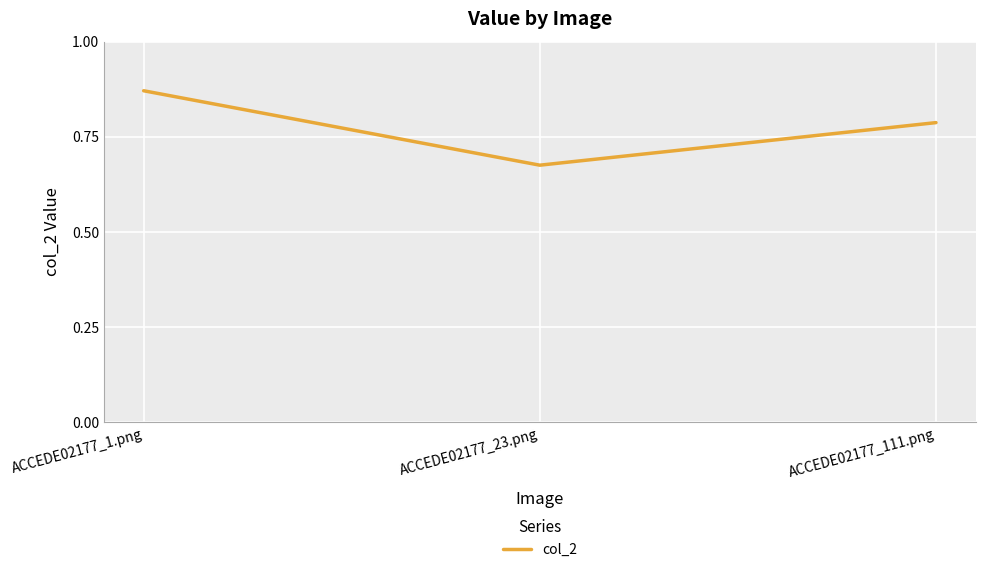

How many lines are shown in the chart?

1